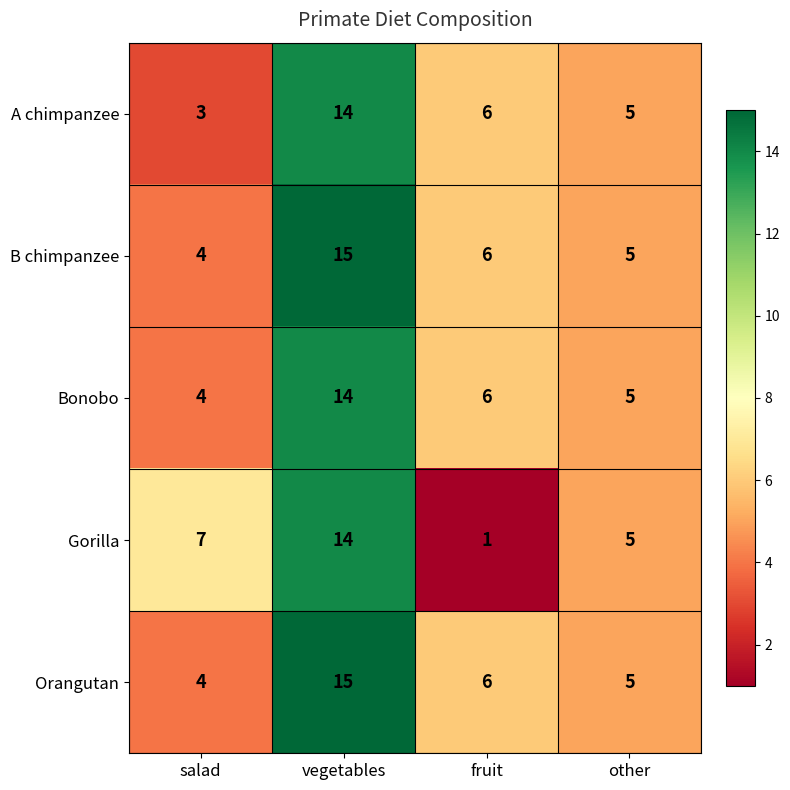

List the labels in order of B chimpanzee value, smallest first.

salad, other, fruit, vegetables